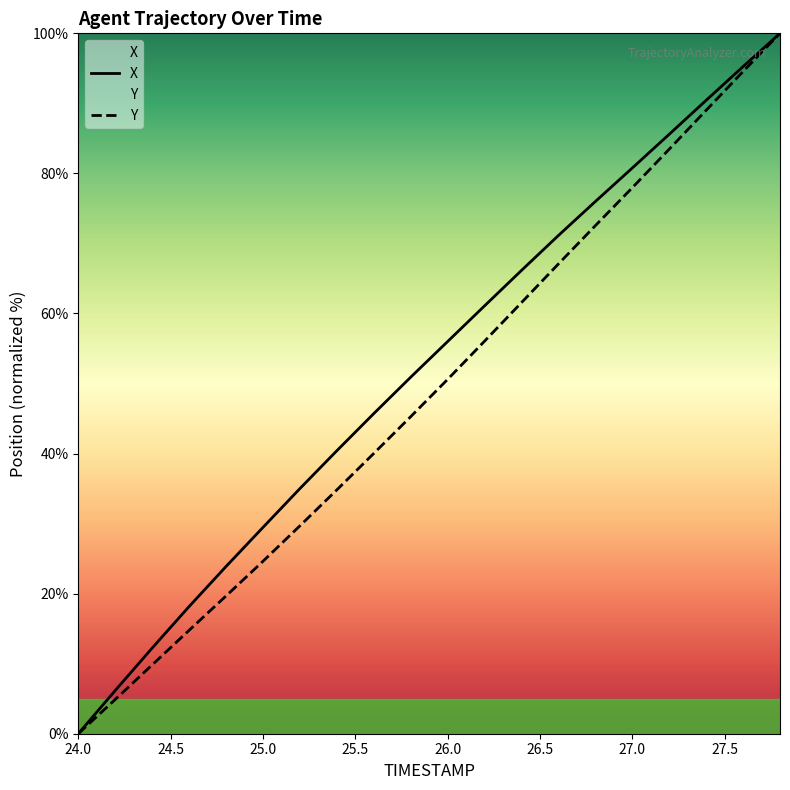

At 24.4, list the series in order from smallest to largest.

Y, X